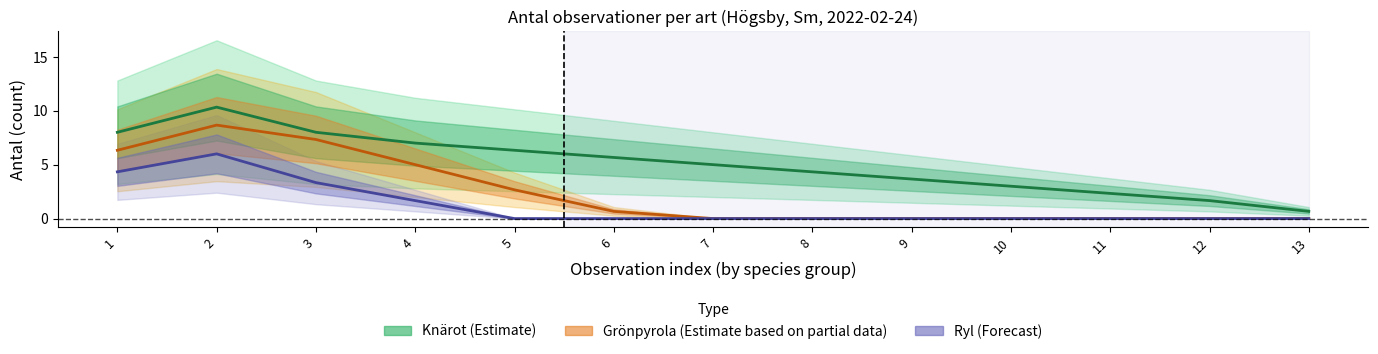

Does the chart have visible grid lines?

No